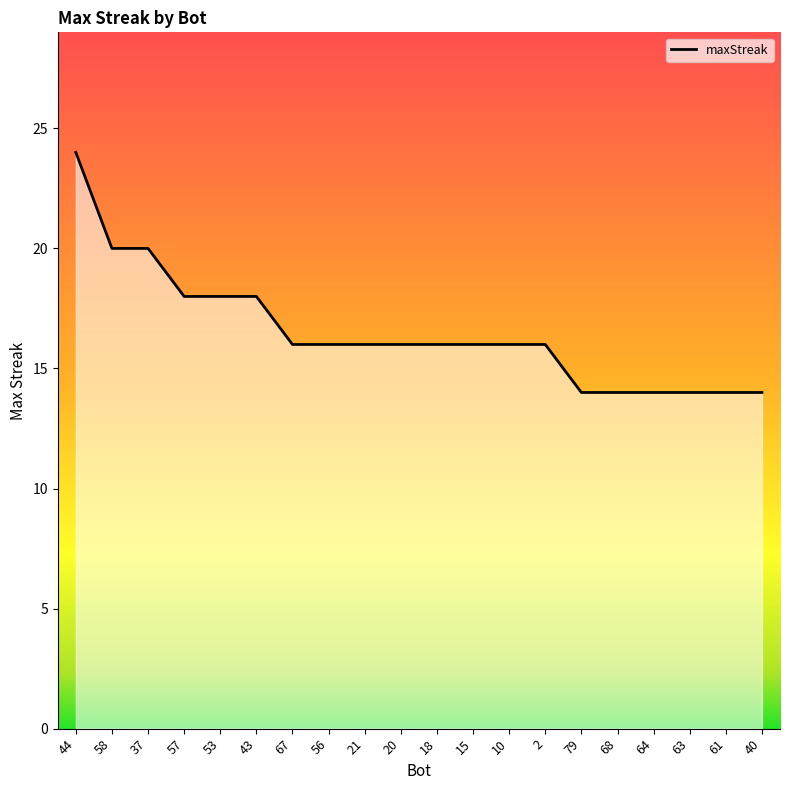

What is the maximum value shown in the chart?

24